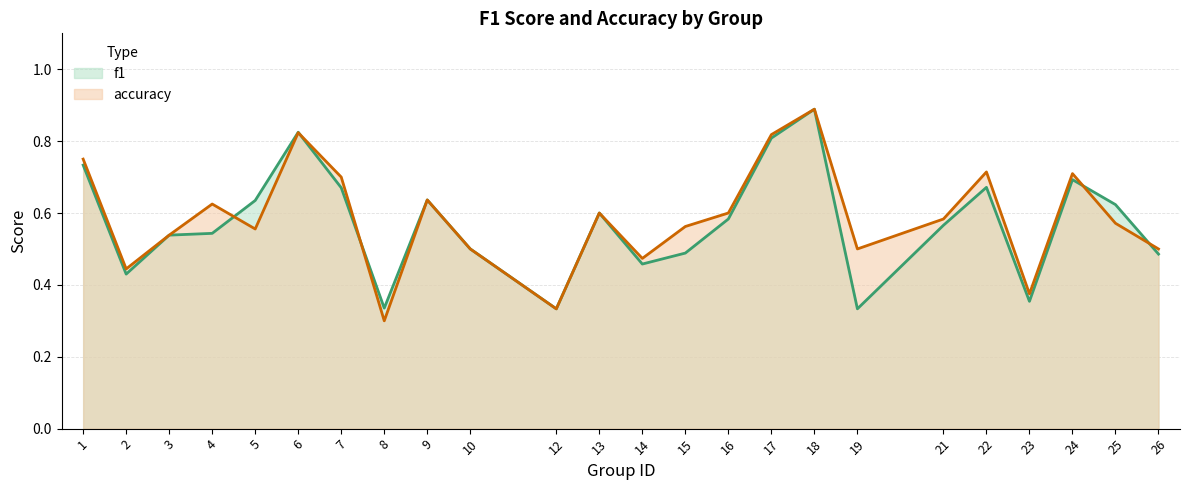

How many series are shown in this chart?

2